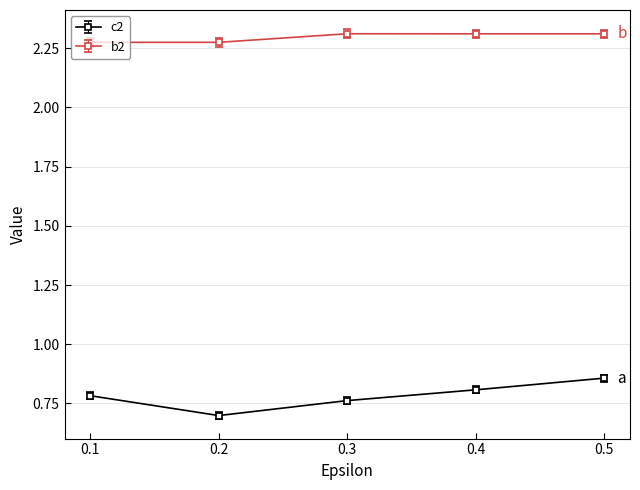

Count the b2 values in the range 2 to 3.

5